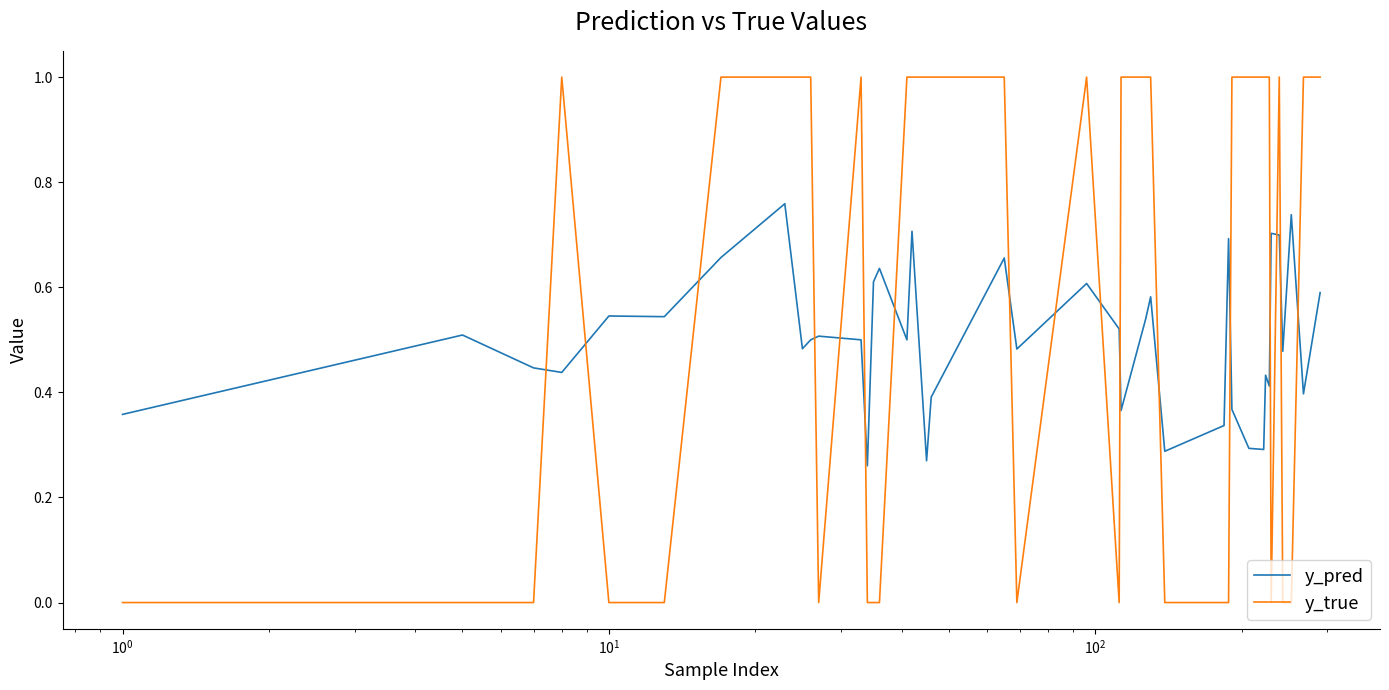

True or false: y_true and y_pred cross at least once.

True